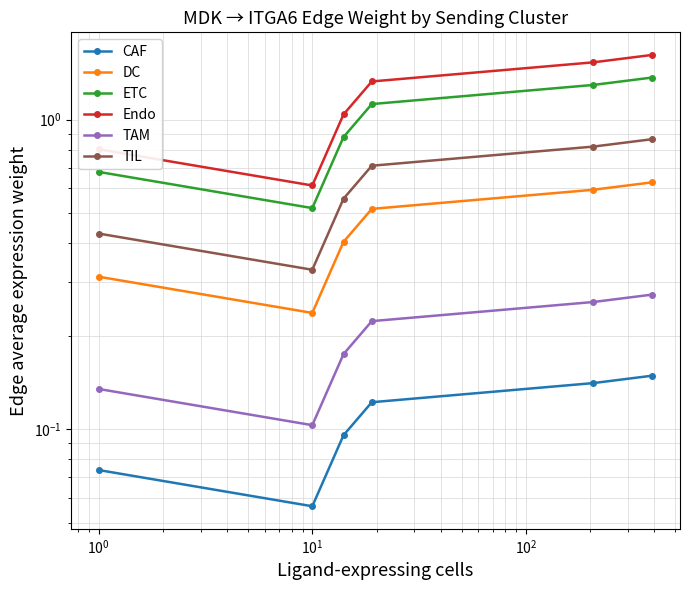

Does the chart have visible grid lines?

Yes